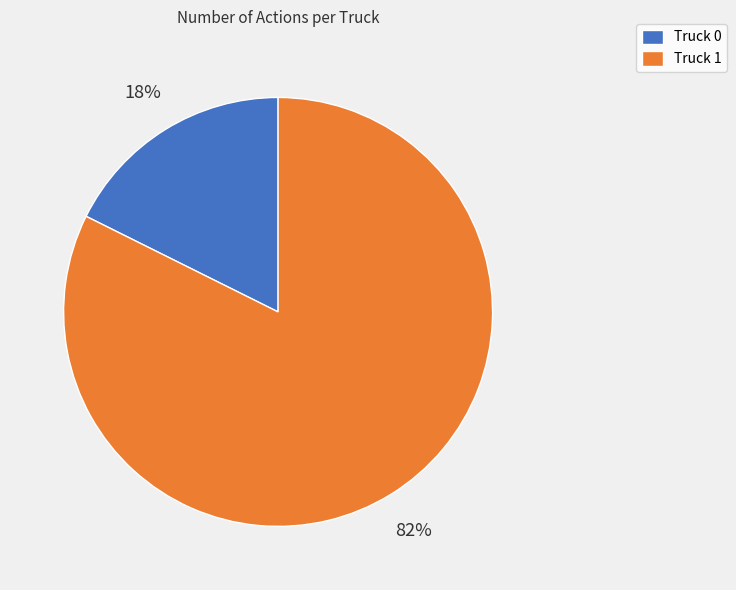

Is the sum of Truck 0 and Truck 1 greater than half?

Yes